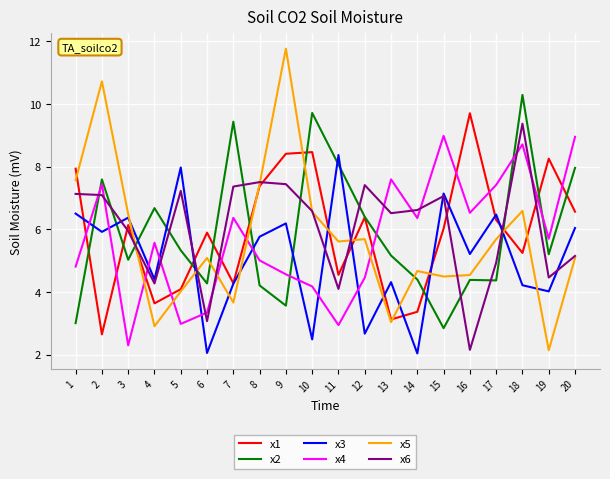

Is the value of x4 at 6 greater than the value of x2 at 20?

No